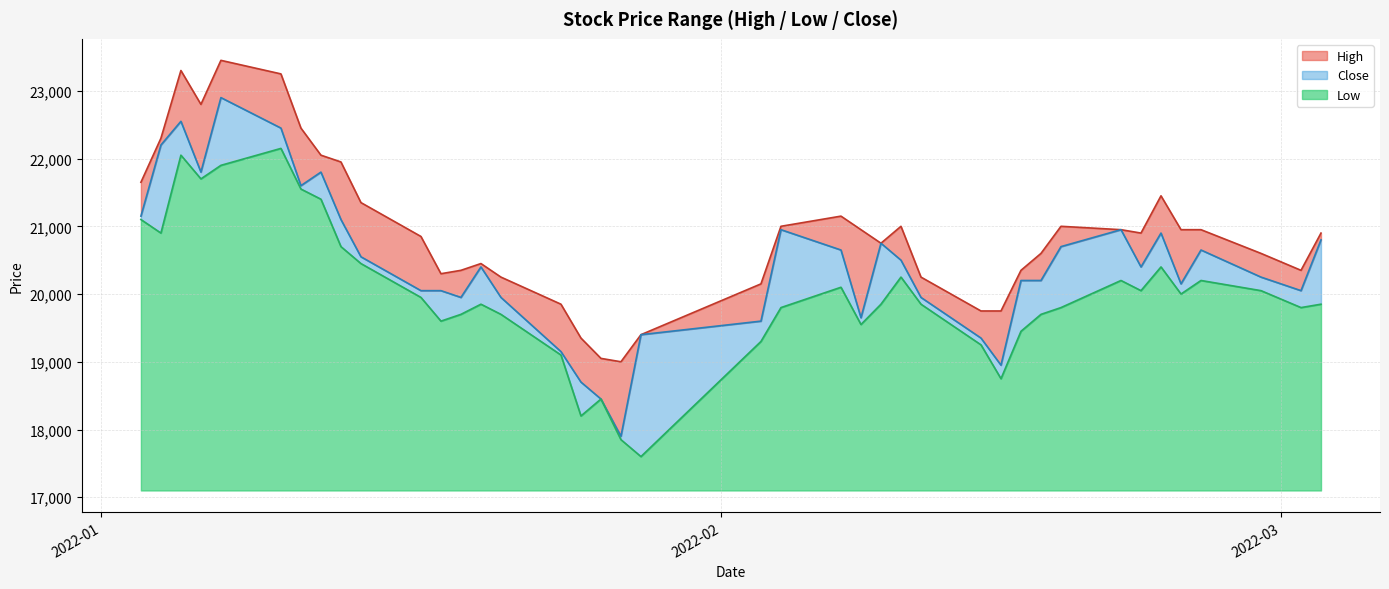

At how many categories does at least one series exceed 20526?

25